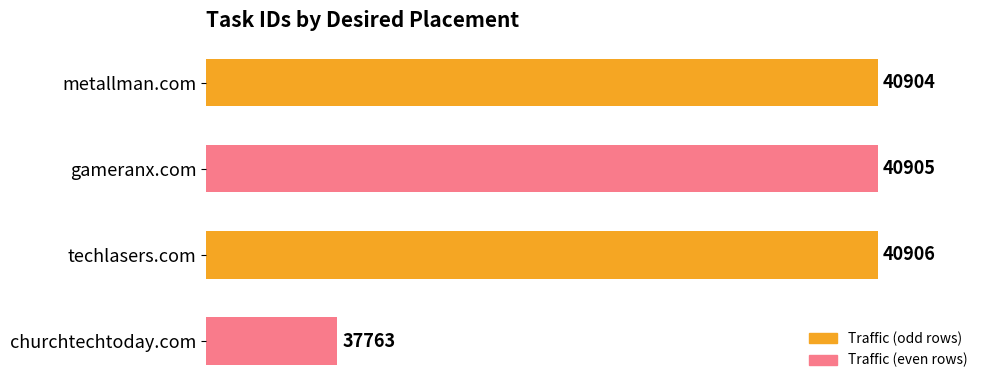

Where is the data nearest to the value 39334?

metallman.com